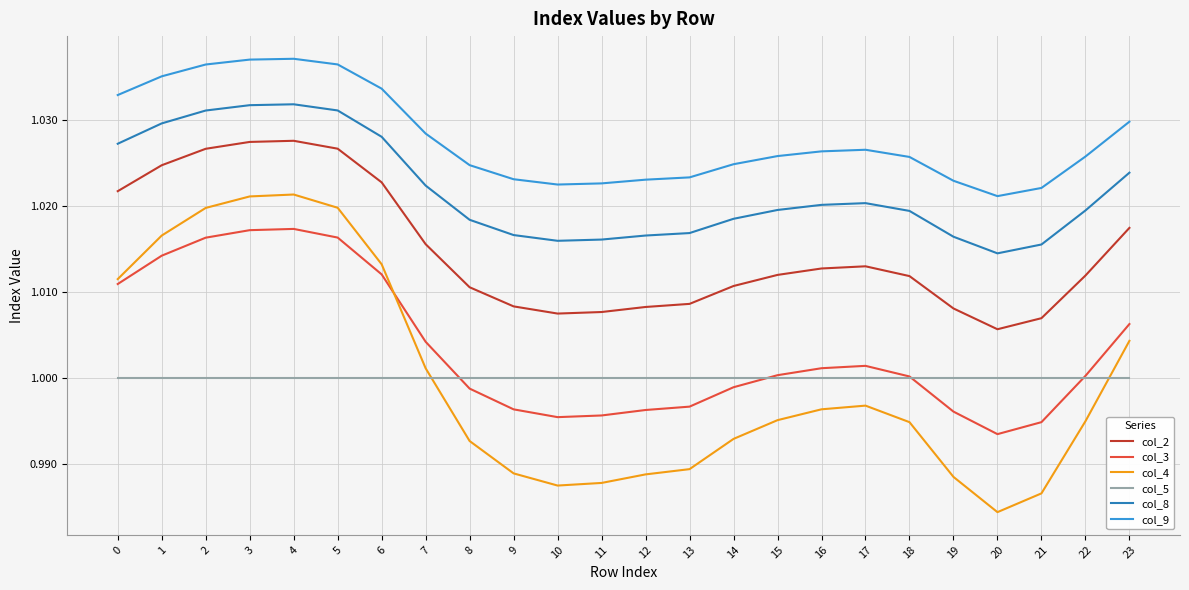

True or false: col_5 and col_9 intersect in this chart.

False